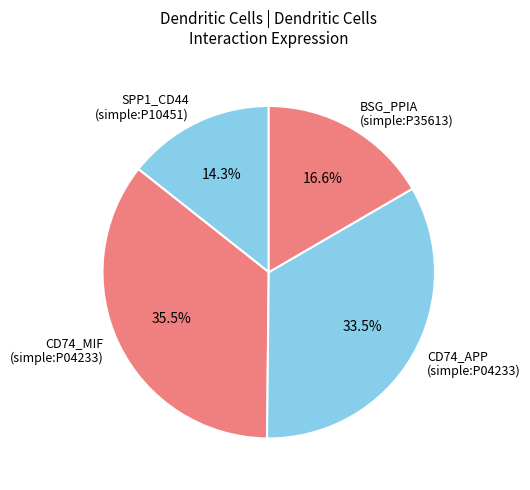

What percentage do BSG_PPIA (simple:P35613) and CD74_APP (simple:P04233) together represent?

50.2%